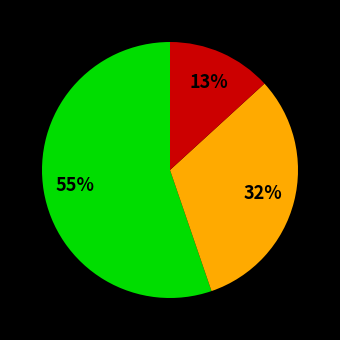

Does any single category account for the majority?

Yes